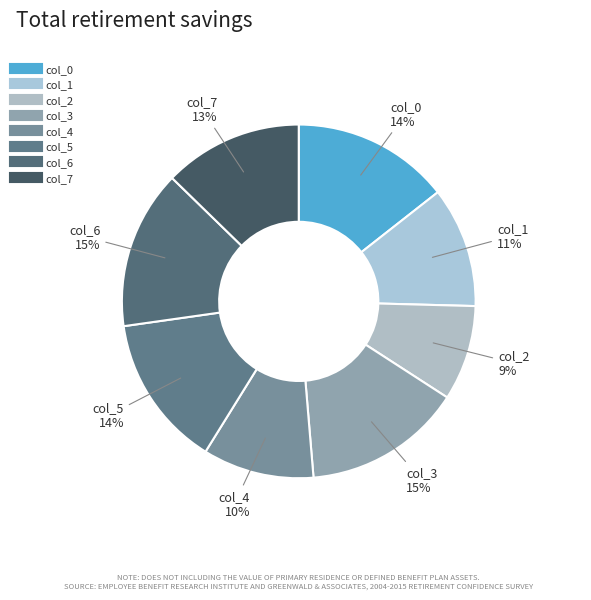

To the nearest percent, what is the average slice percentage?

12%